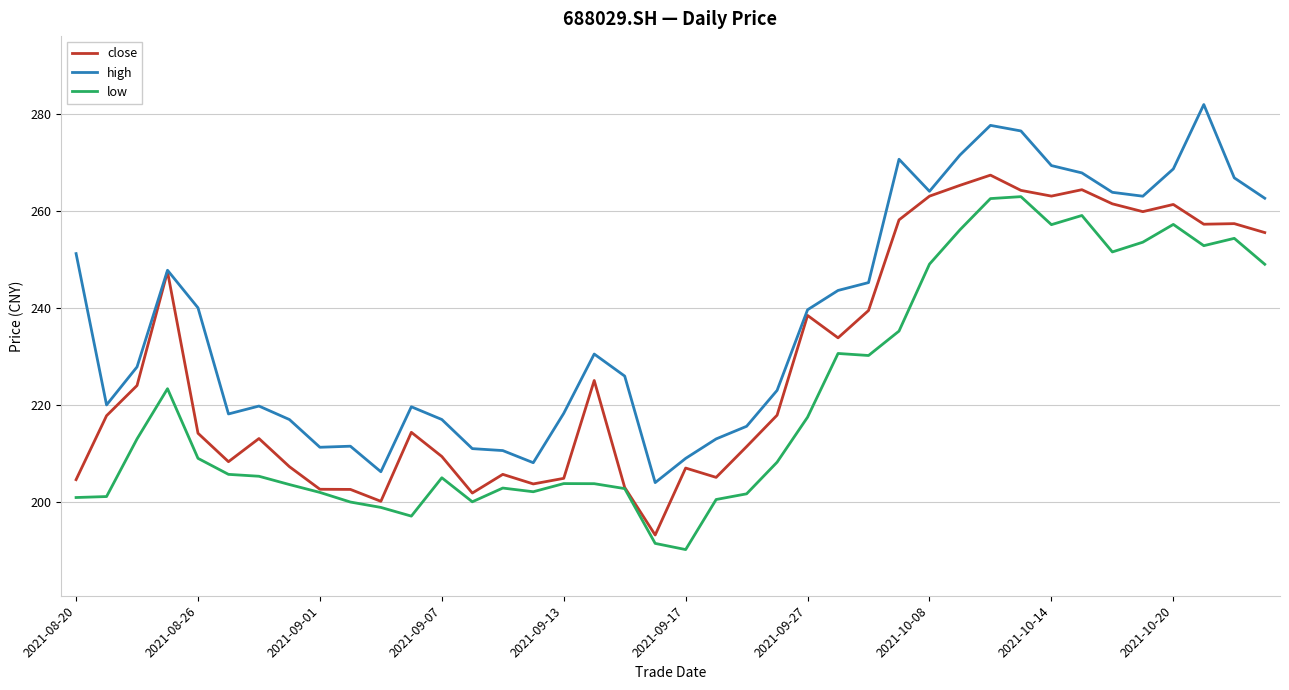

Which series has the largest total across all categories?

high